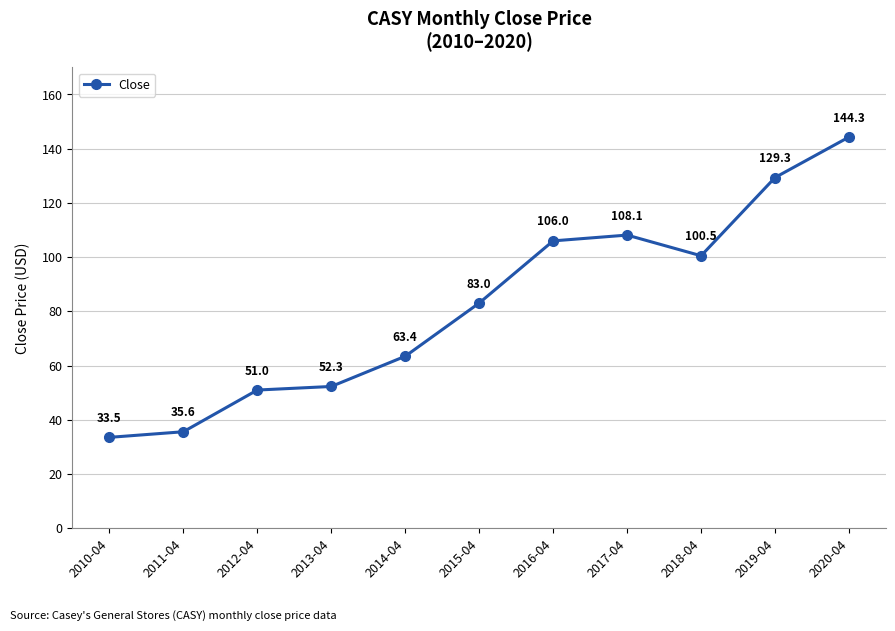

At which label is the value closest to 88?

2015-04